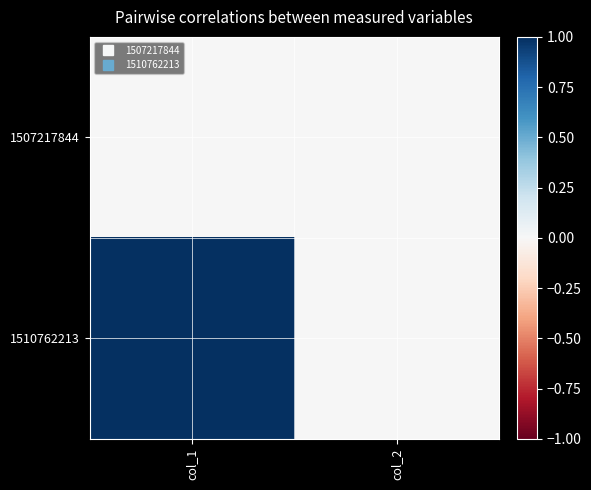

Reading right to left, transcribe all the data shown in this chart.

1507217844: col_2=0	col_1=0
1510762213: col_2=0	col_1=1